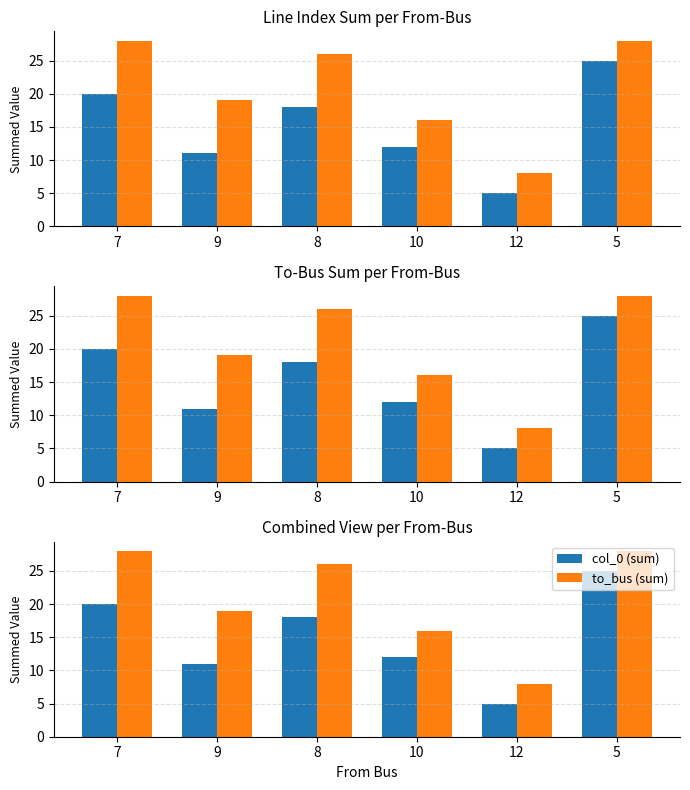

What is the difference between the second highest and minimum values in the to_bus (sum) series?

20